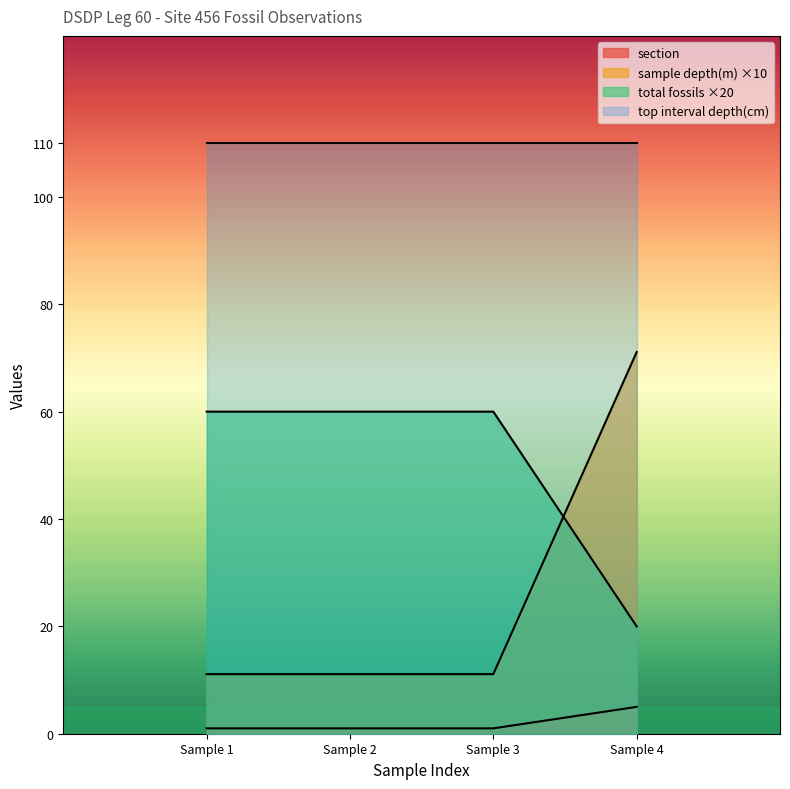

Is it true that sample depth(m) ×10 equals 11.1 at Sample 3?

True